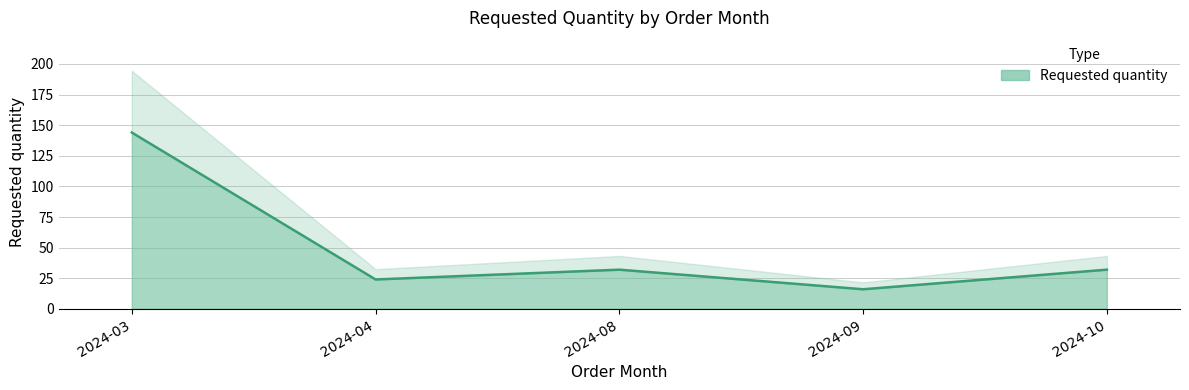

The value at 2024-04 is 24. True or false?

True